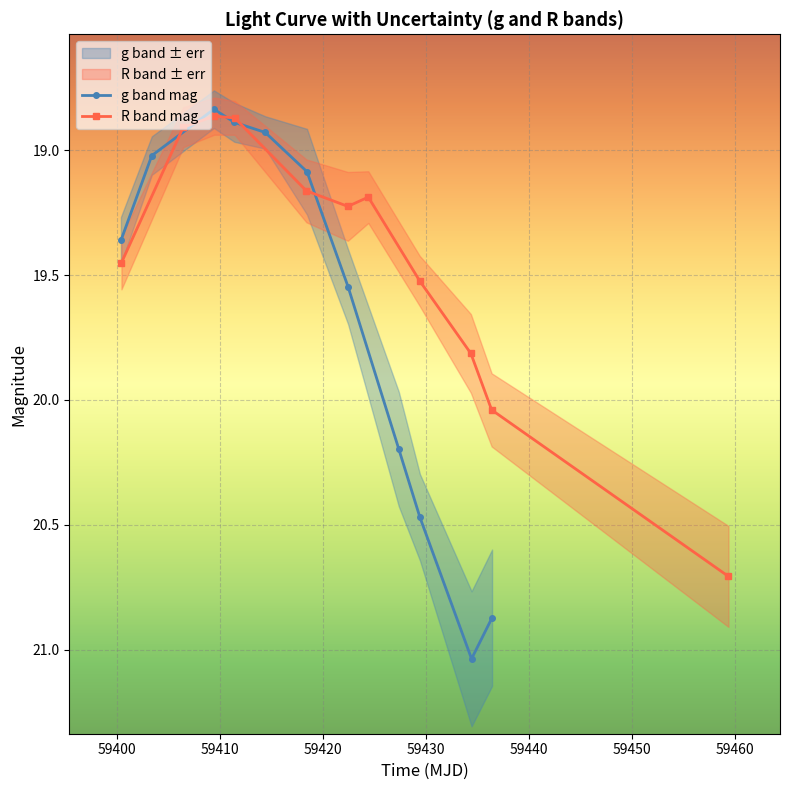

What is the maximum value for R band mag?

20.7